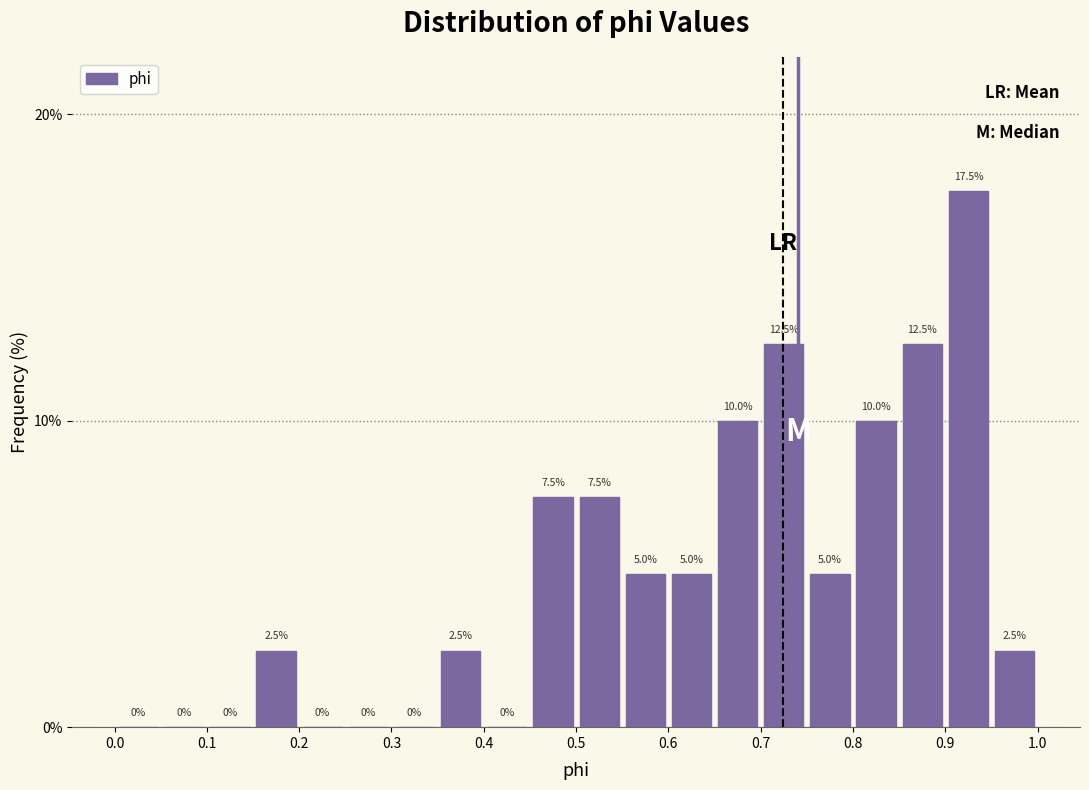

How tall is the bar that spans 0.45 to 0.50 on the x-axis?

7.5